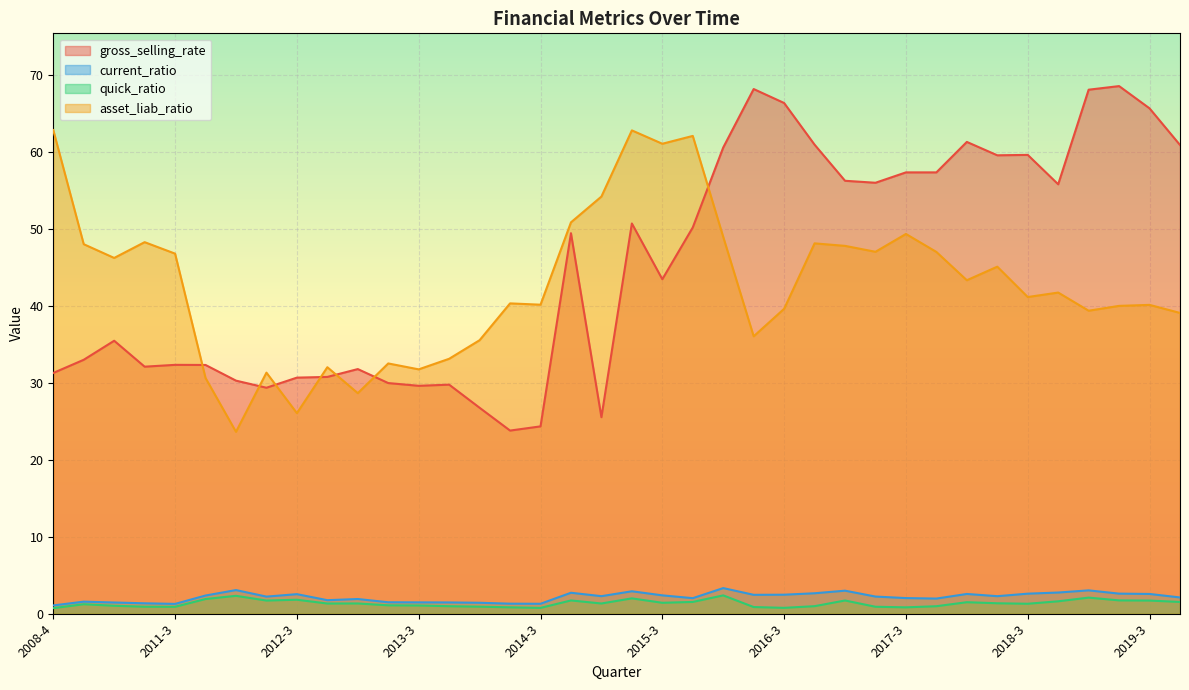

How many data points in gross_selling_rate are less than 49?

19